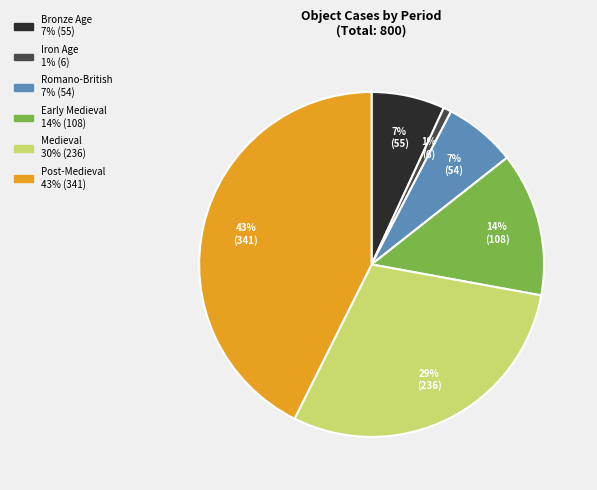

How many segments does this pie chart have?

6